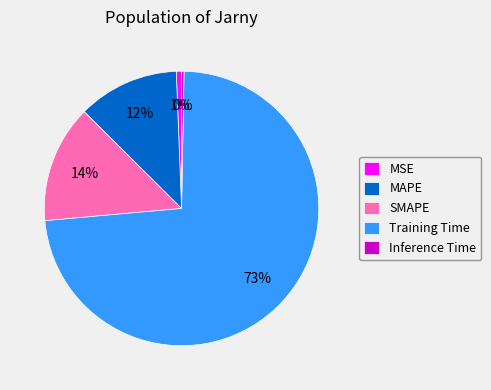

True or false: Training Time accounts for 73% of the total.

True